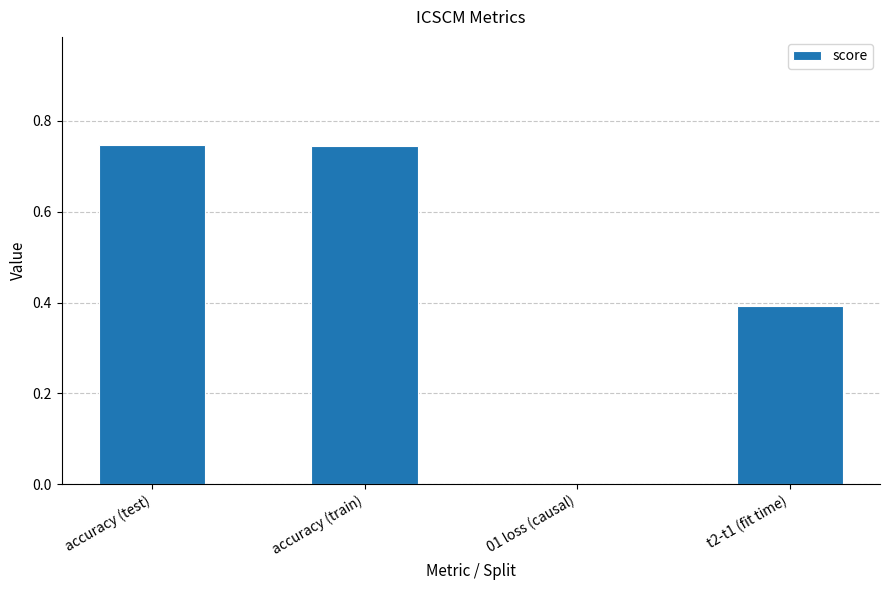

What is the sum of all values?

1.9